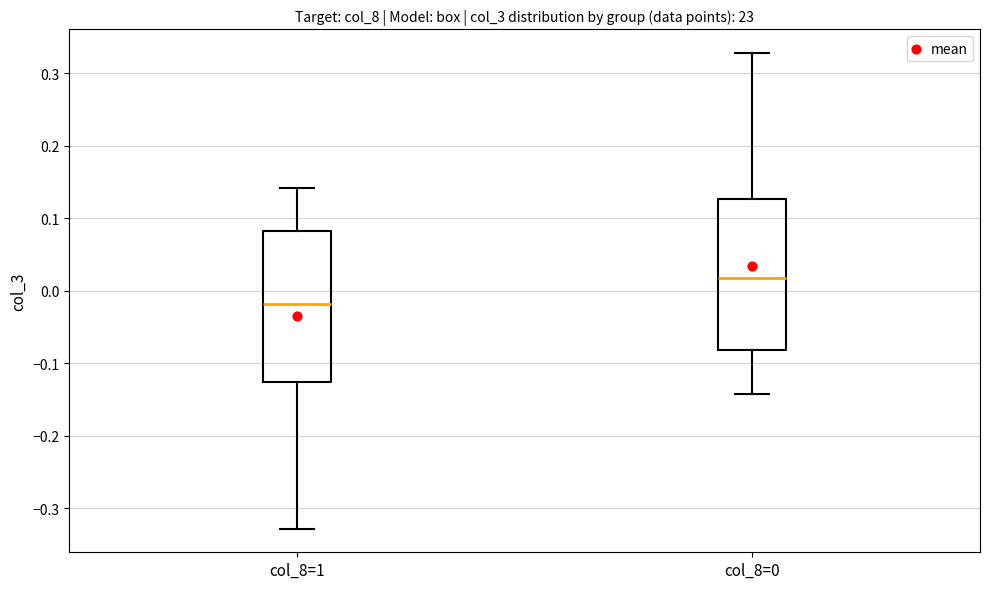

Where is the upper edge of the box for col_8=1 on the y-axis? The values are not printed on the chart, so give them approximately, as read against the axis.

0.08